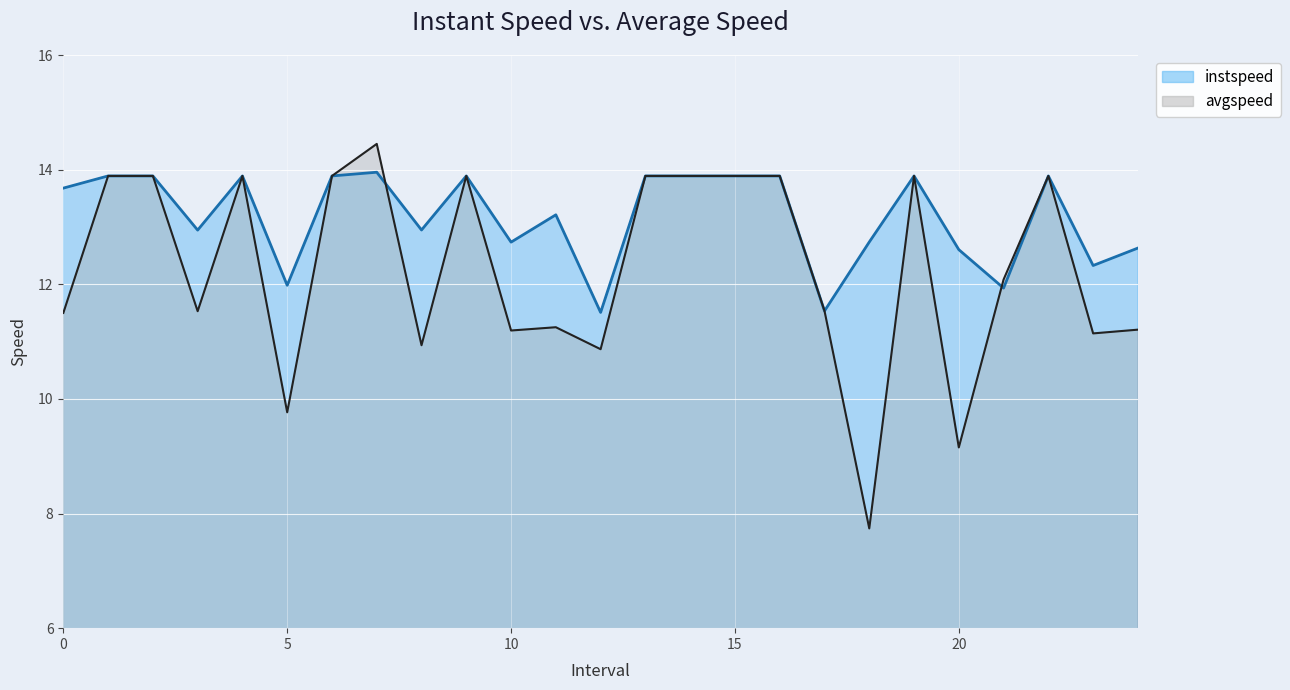

At which label does instspeed reach its minimum?

12.0